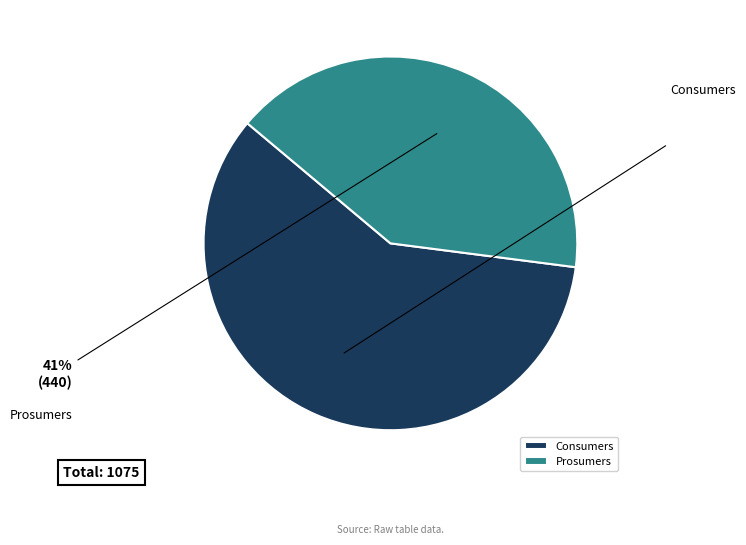

What is the total percentage of Consumers and Prosumers?

100.0%